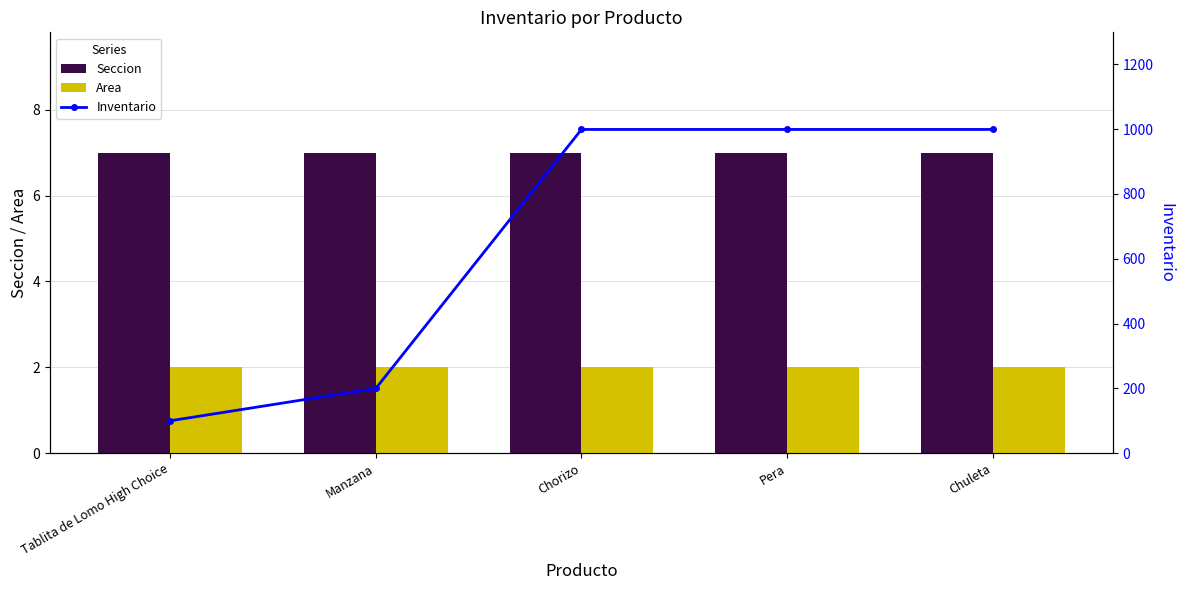

At which category does the chart reach its minimum across all series?

Tablita de Lomo High Choice